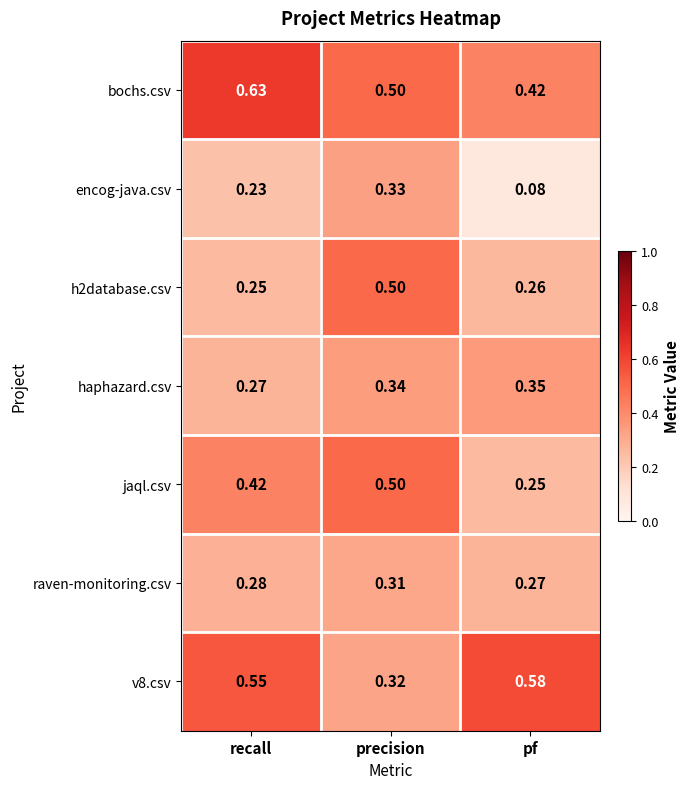

List the labels in order of bochs.csv value, smallest first.

pf, precision, recall